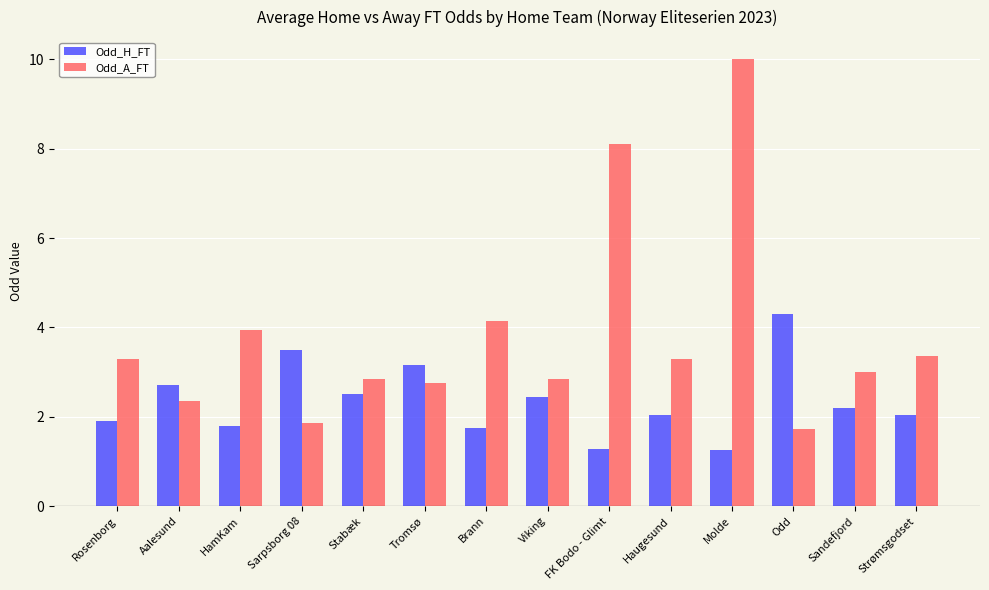

At which category is the sum across all series the highest?

Molde